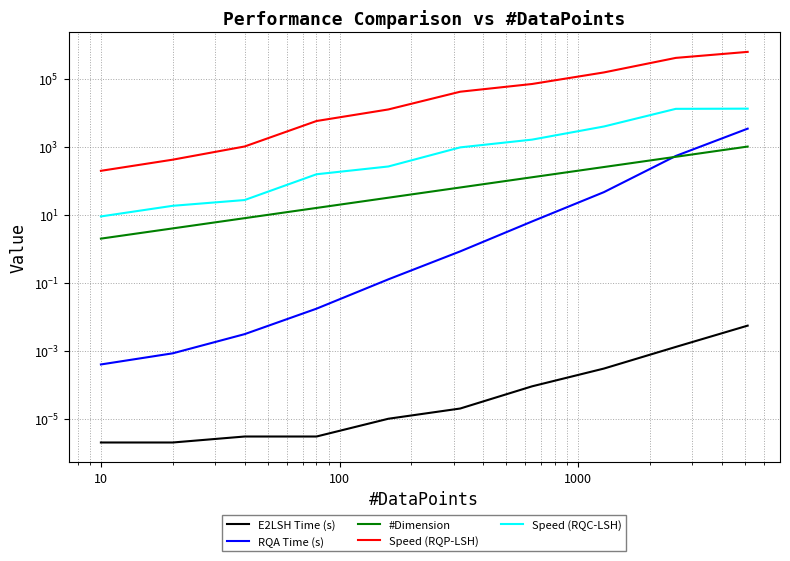

True or false: Speed (RQC-LSH) and E2LSH Time (s) cross at least once.

False